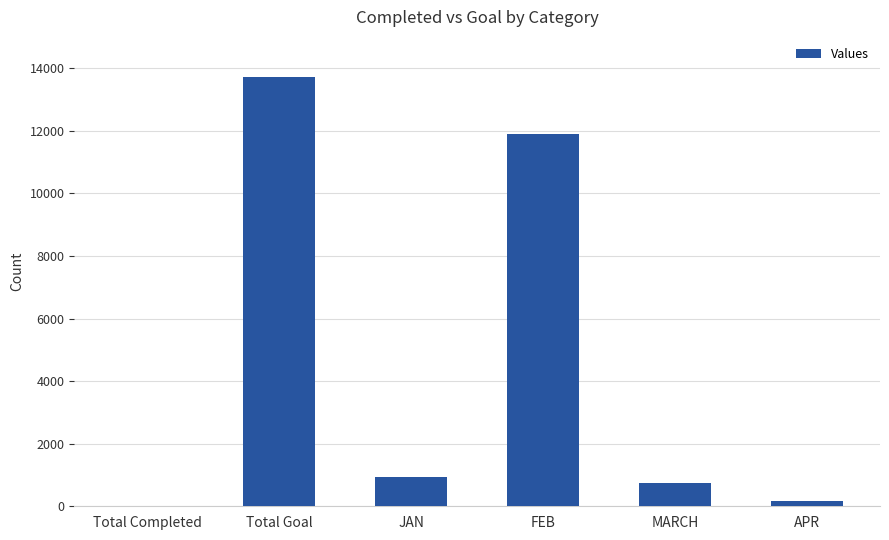

The chart shows a value of 159 at APR. True or false?

True